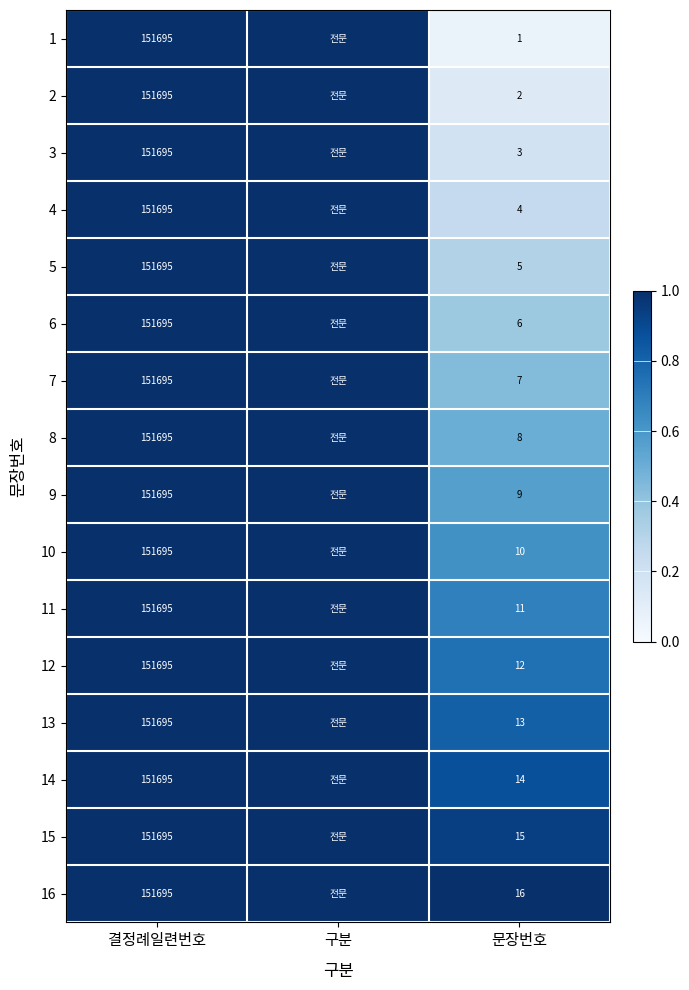

The value of 14 at 결정례일련번호 is 239760. True or false?

False